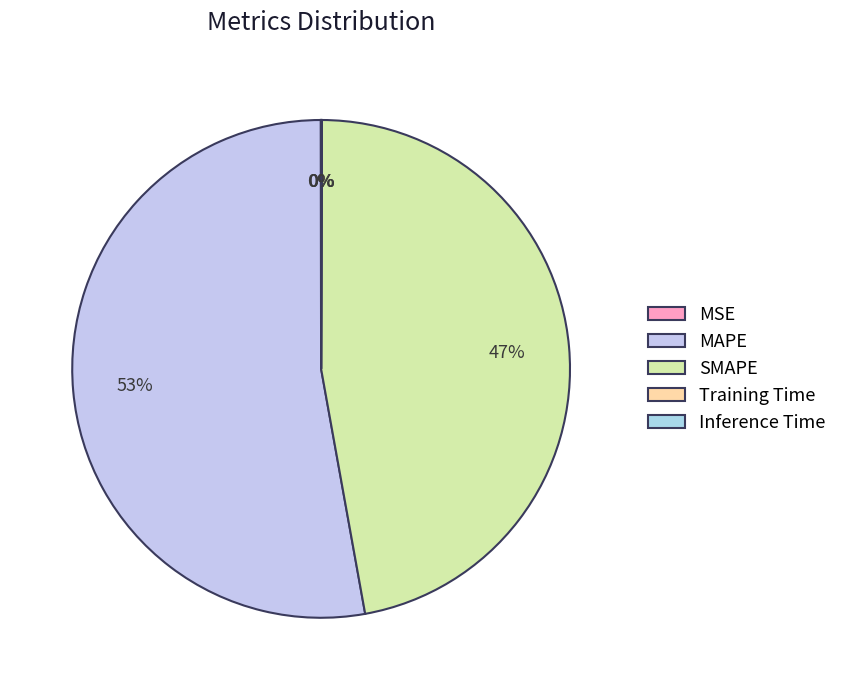

How many segments does this pie chart have?

5